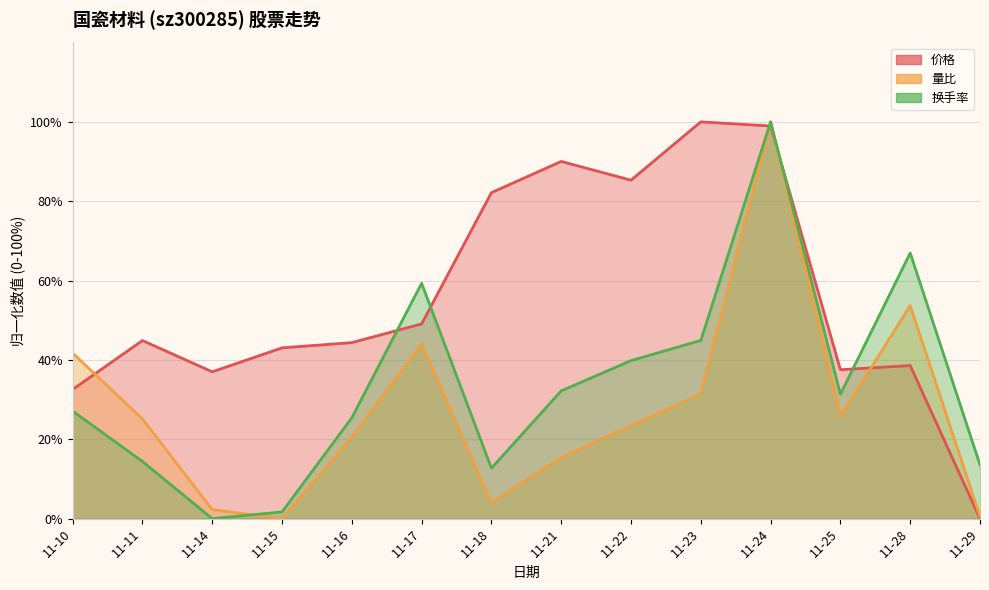

The value of 价格 at 11-21 is 90.0. True or false?

True